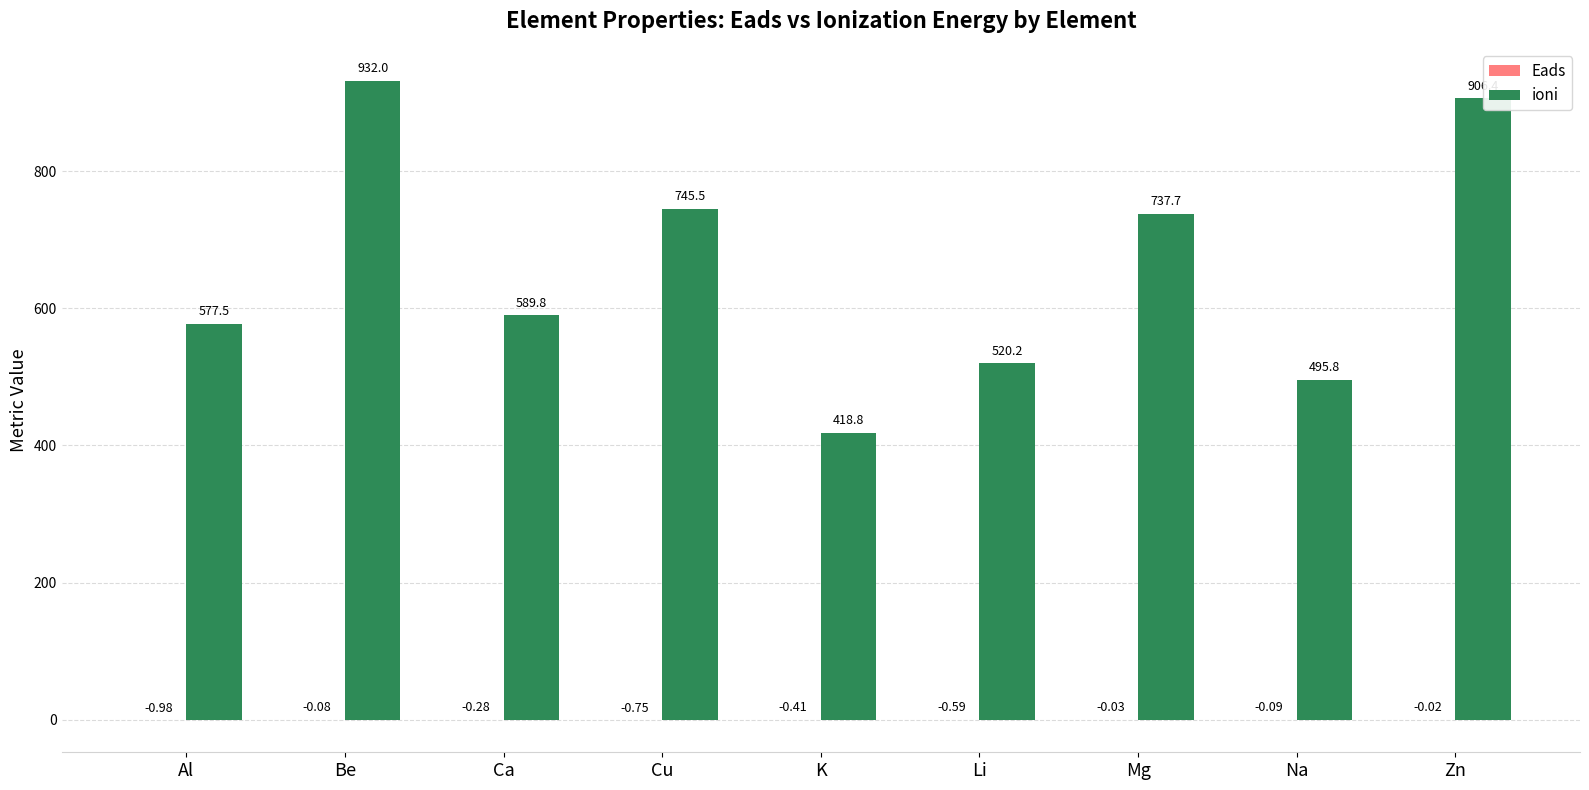

How many groups of bars are there?

9